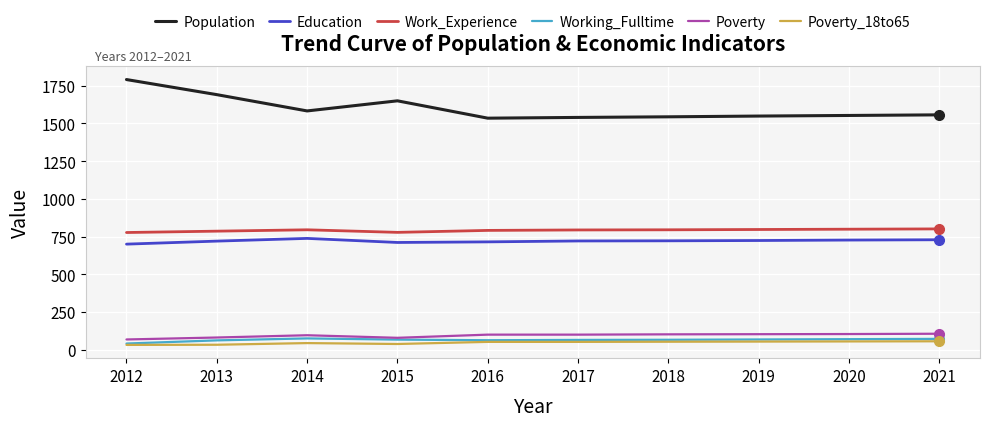

What is the minimum value for Work_Experience?

777